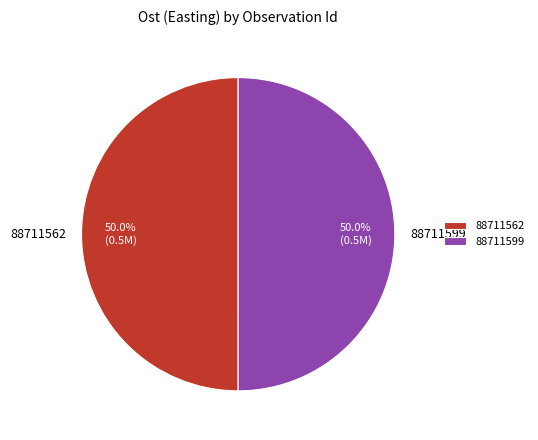

Is the sum of 88711599 and 88711562 greater than half?

Yes